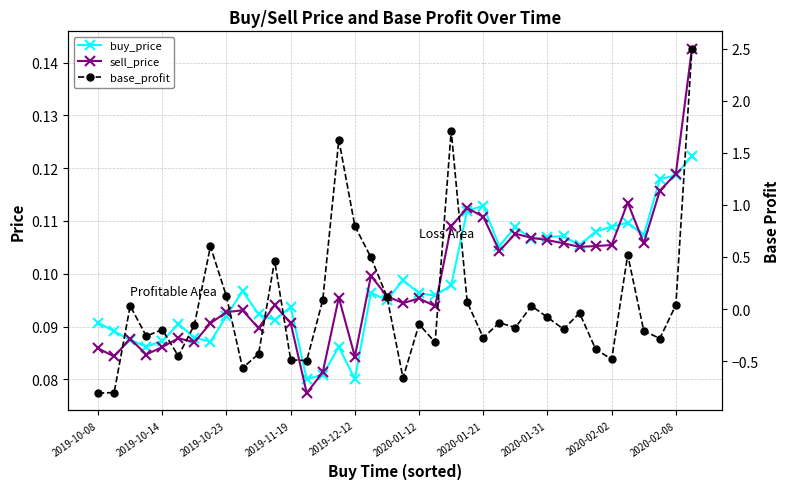

The value of base_profit at 14 is 0.1. True or false?

True